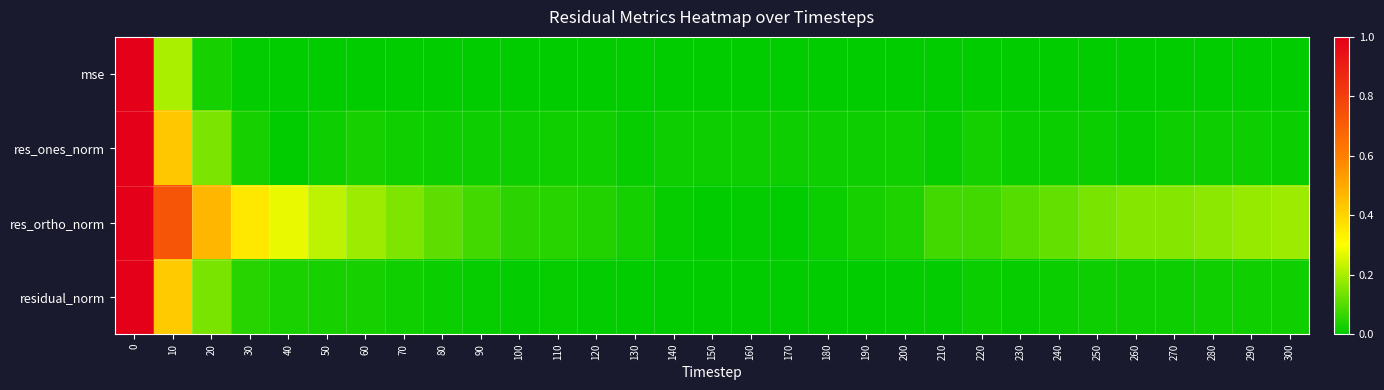

At 0, list the series in order from smallest to largest.

mse, res_ones_norm, res_ortho_norm, residual_norm